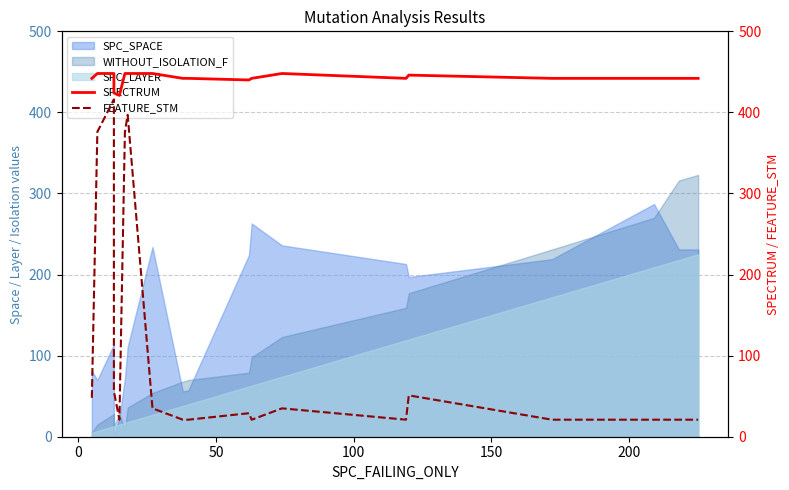

Which series has the widest spread of values?

FEATURE_STM